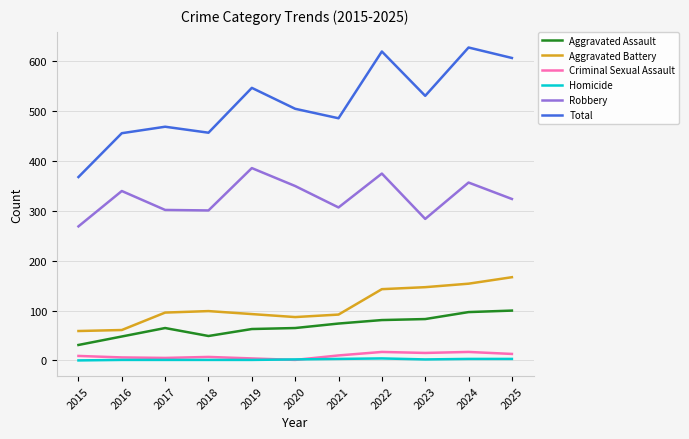

Which series changed the most between 2017 and 2020?

Robbery